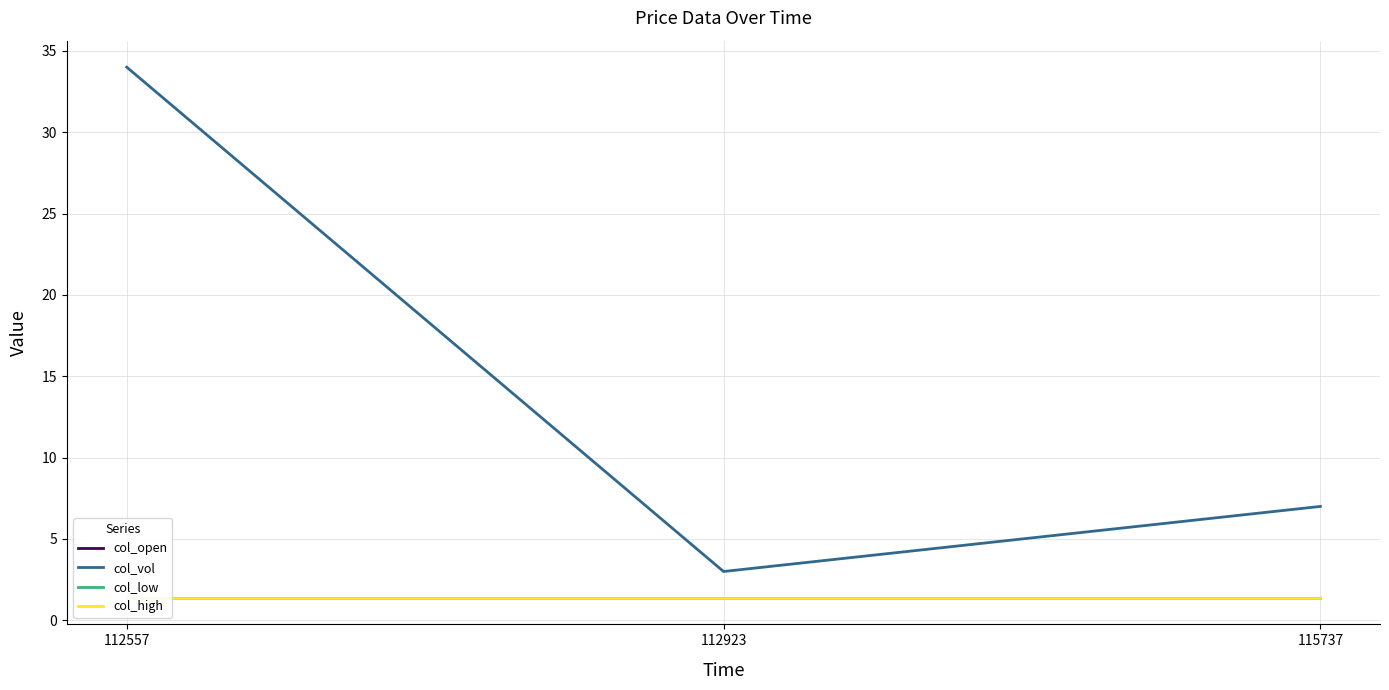

What is the value of the col_open point at the 3rd from the left?

1.4